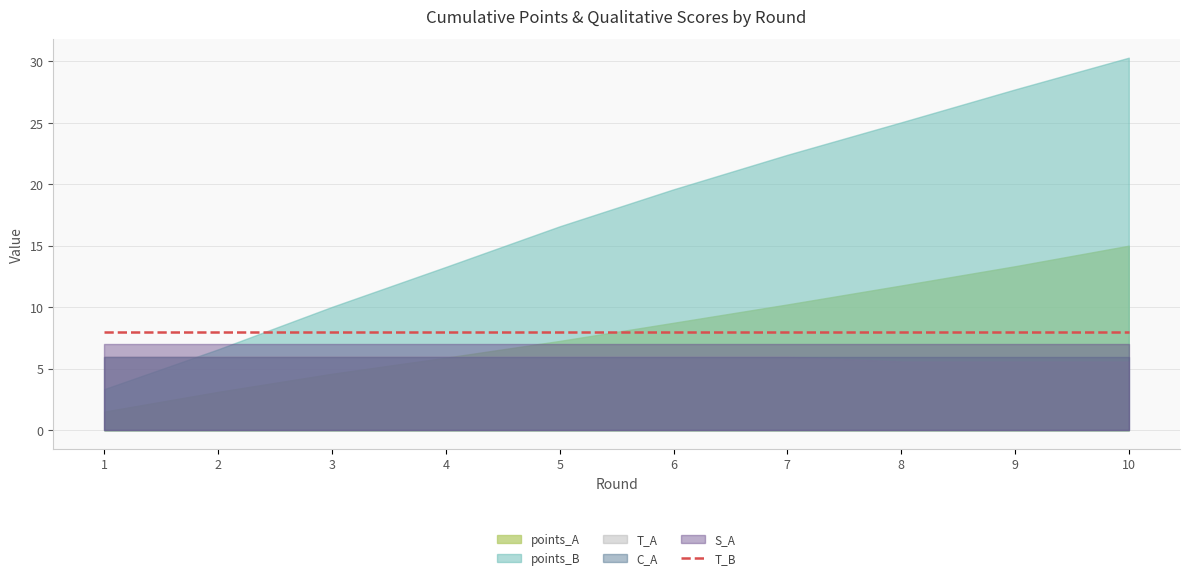

At which label is T_B closest to 8?

1